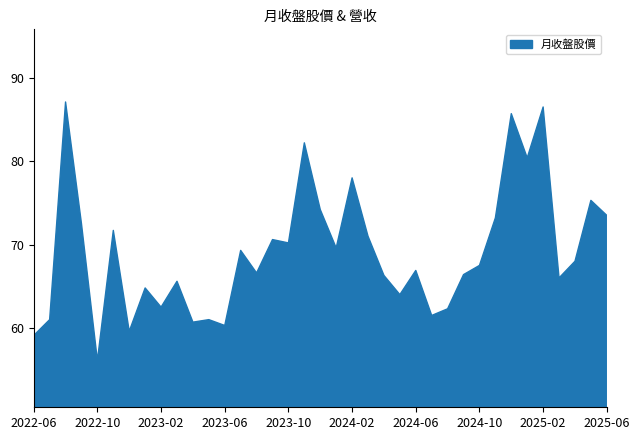

Where does the 月收盤股價 series first go above 67?

2022-08